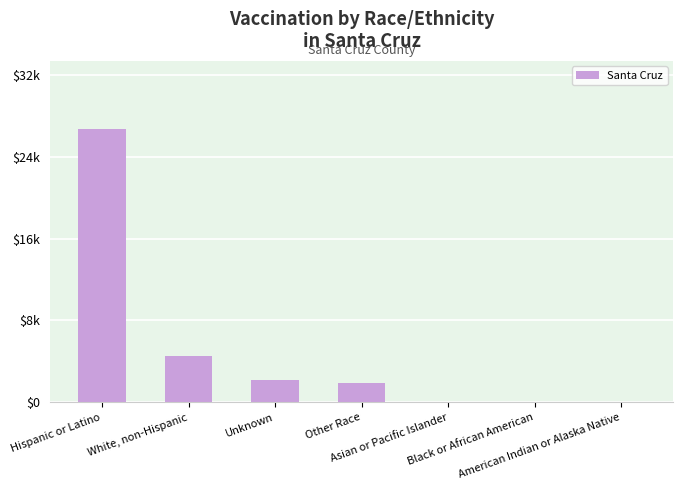

What is the change in value from Hispanic or Latino to Black or African American?

-27285